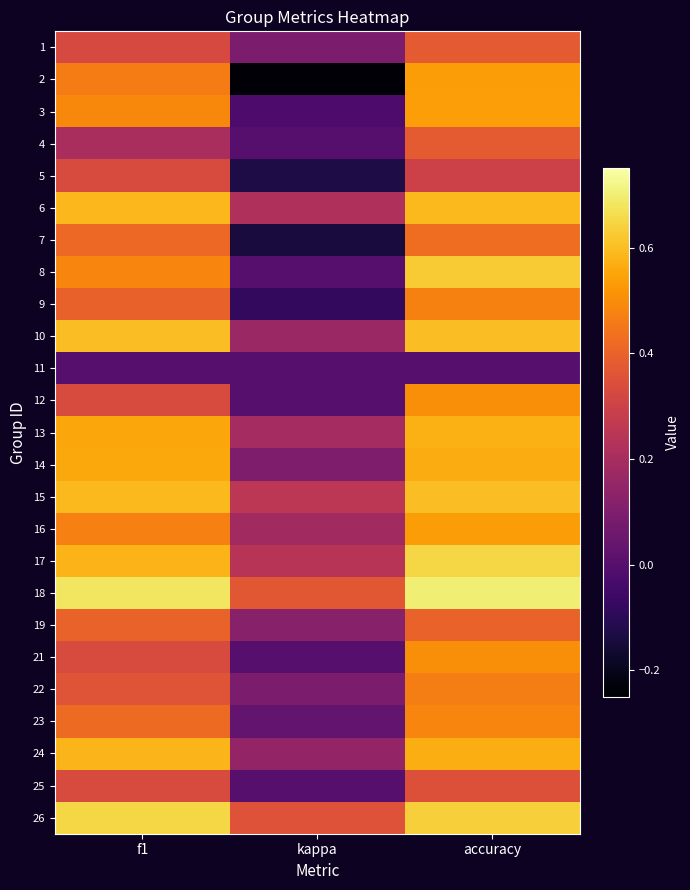

At f1, list the series in order from smallest to largest.

11, 4, 1, 25, 12, 21, 5, 22, 9, 19, 7, 23, 2, 16, 8, 3, 13, 14, 17, 24, 6, 15, 10, 26, 18